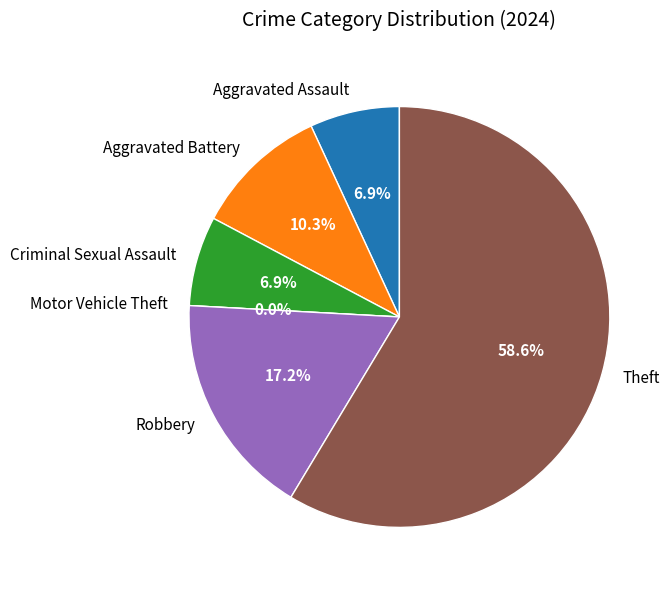

Is it true that Motor Vehicle Theft is 1% of the pie?

False